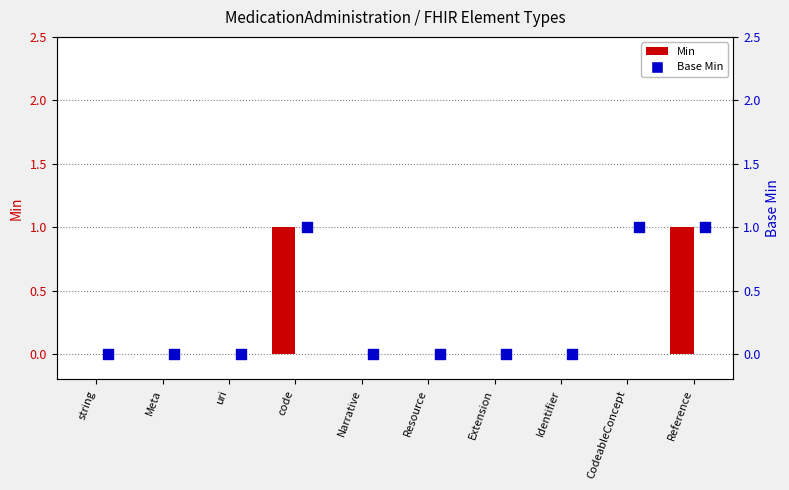

Is the value of Base Min (bar) at Narrative greater than the value of Base Min at Identifier?

No